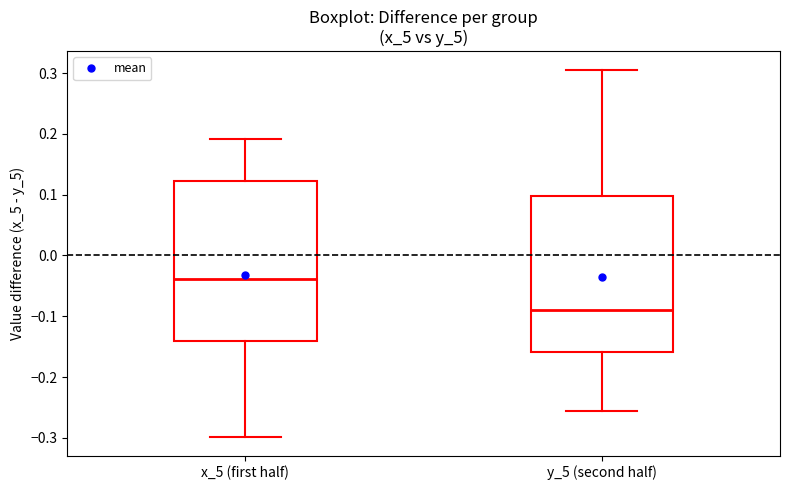

Reading left to right, read every box against the y-axis: the position of its median line, the range the box covers, and the ends of its whiskers. The values are not printed on the chart, so give them approximately, as read against the axis.

x_5 (first half): median -0.04, box -0.14 to 0.12, whiskers -0.30 to 0.19
y_5 (second half): median -0.09, box -0.16 to 0.10, whiskers -0.26 to 0.31